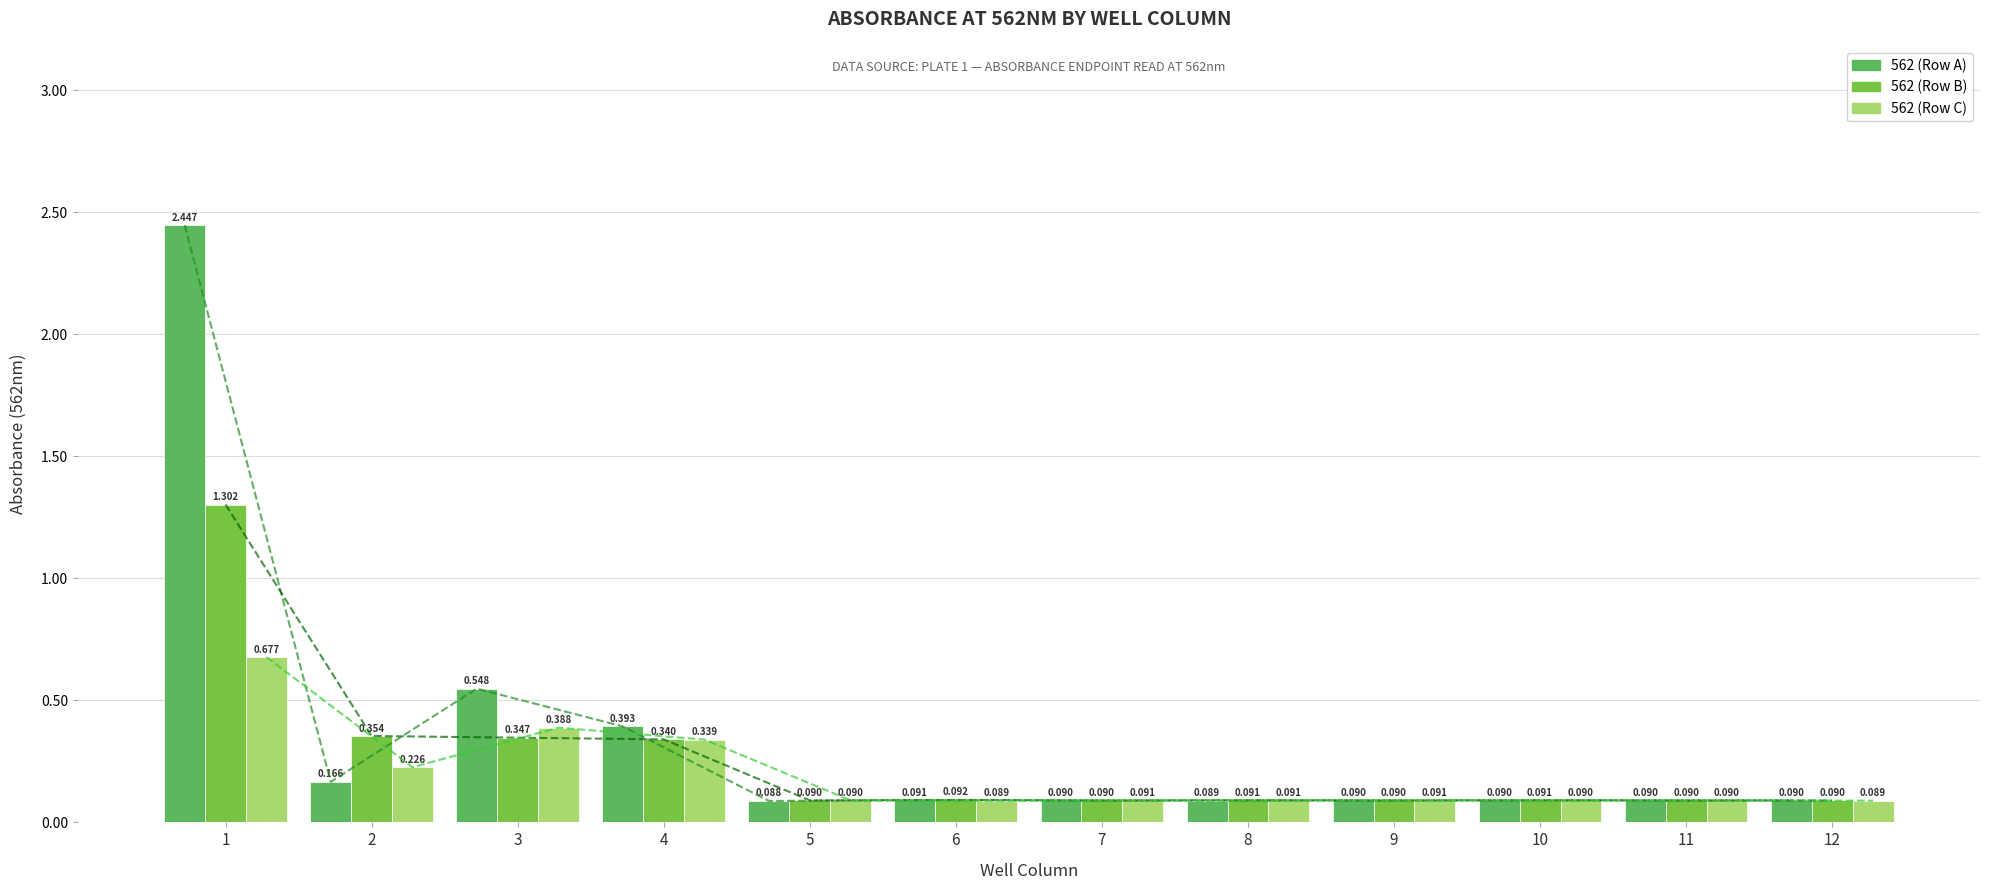

What is the greatest value displayed?

2.4